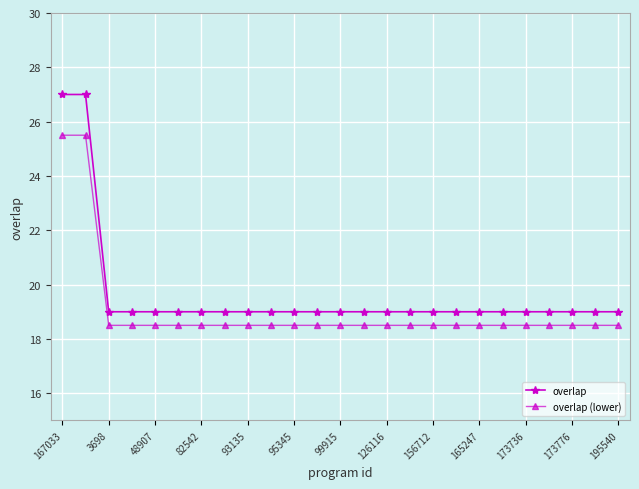

True or false: overlap and overlap (lower) cross at least once.

False